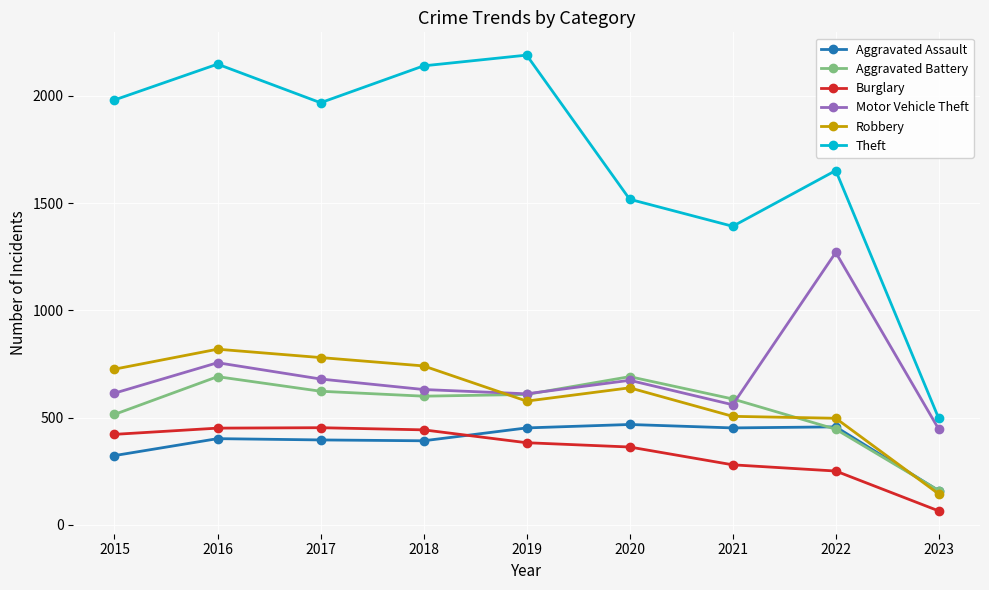

The Motor Vehicle Theft series shows 104 at 2023. True or false?

False